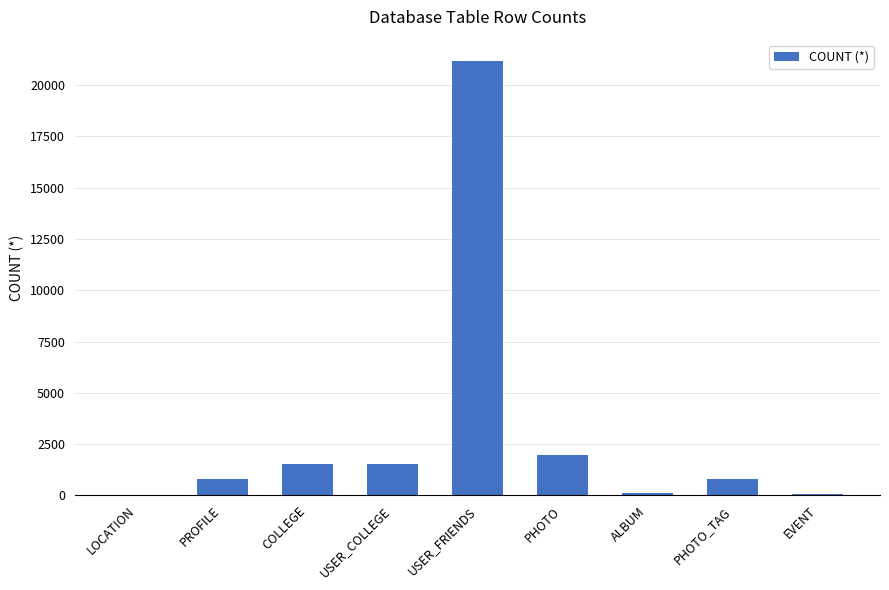

What is the sum of the values at PROFILE and COLLEGE?

2341